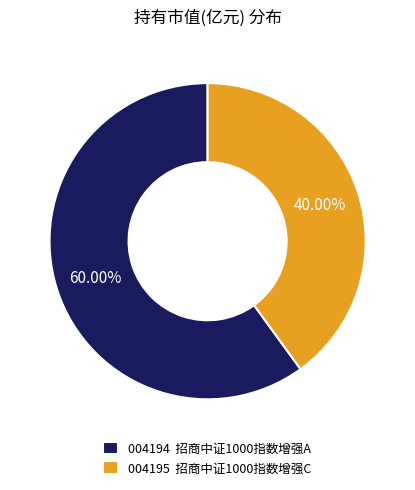

Rank the categories by value from lowest to highest.

004195 招商中证1000指数增强C, 004194 招商中证1000指数增强A